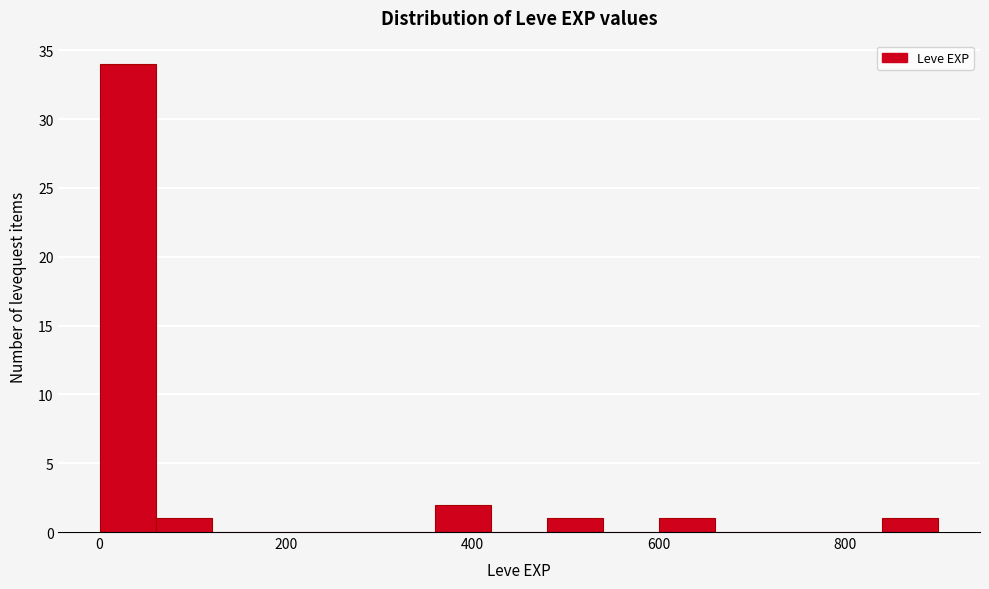

Read against the x-axis, roughly where is the centre of the tallest bar?

40